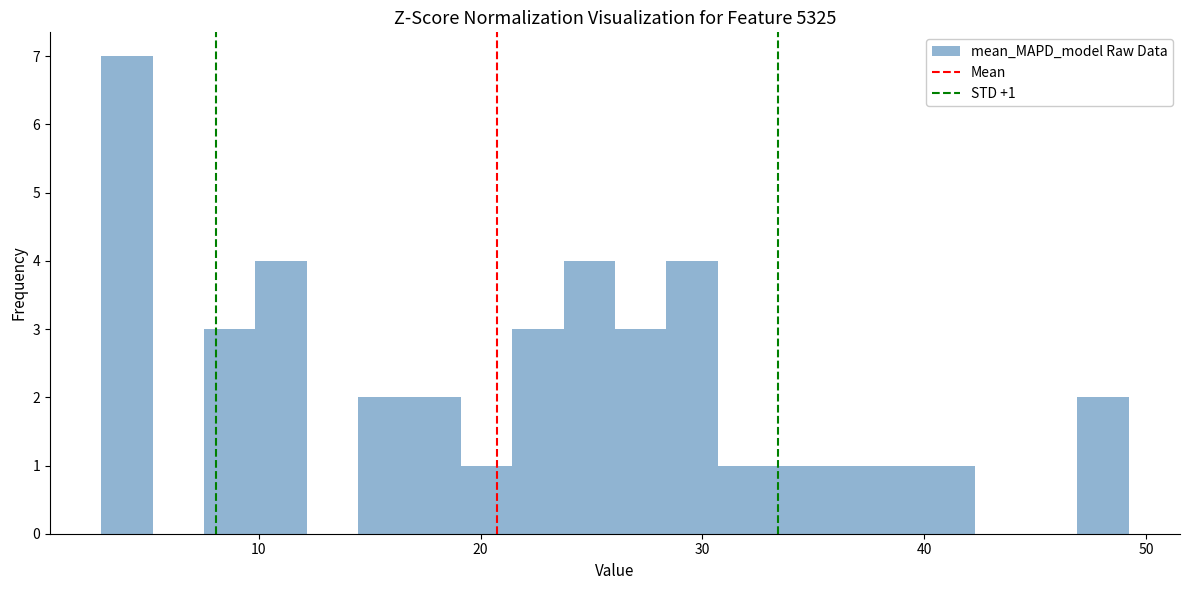

Read against the x-axis, roughly where is the centre of the tallest bar?

4